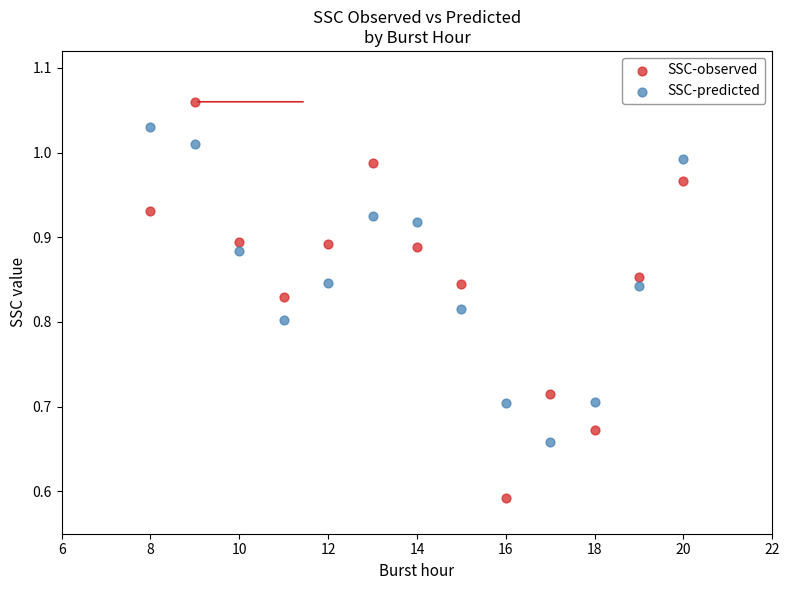

Across all data points, what is the range of X values (max minus min)?

12.0